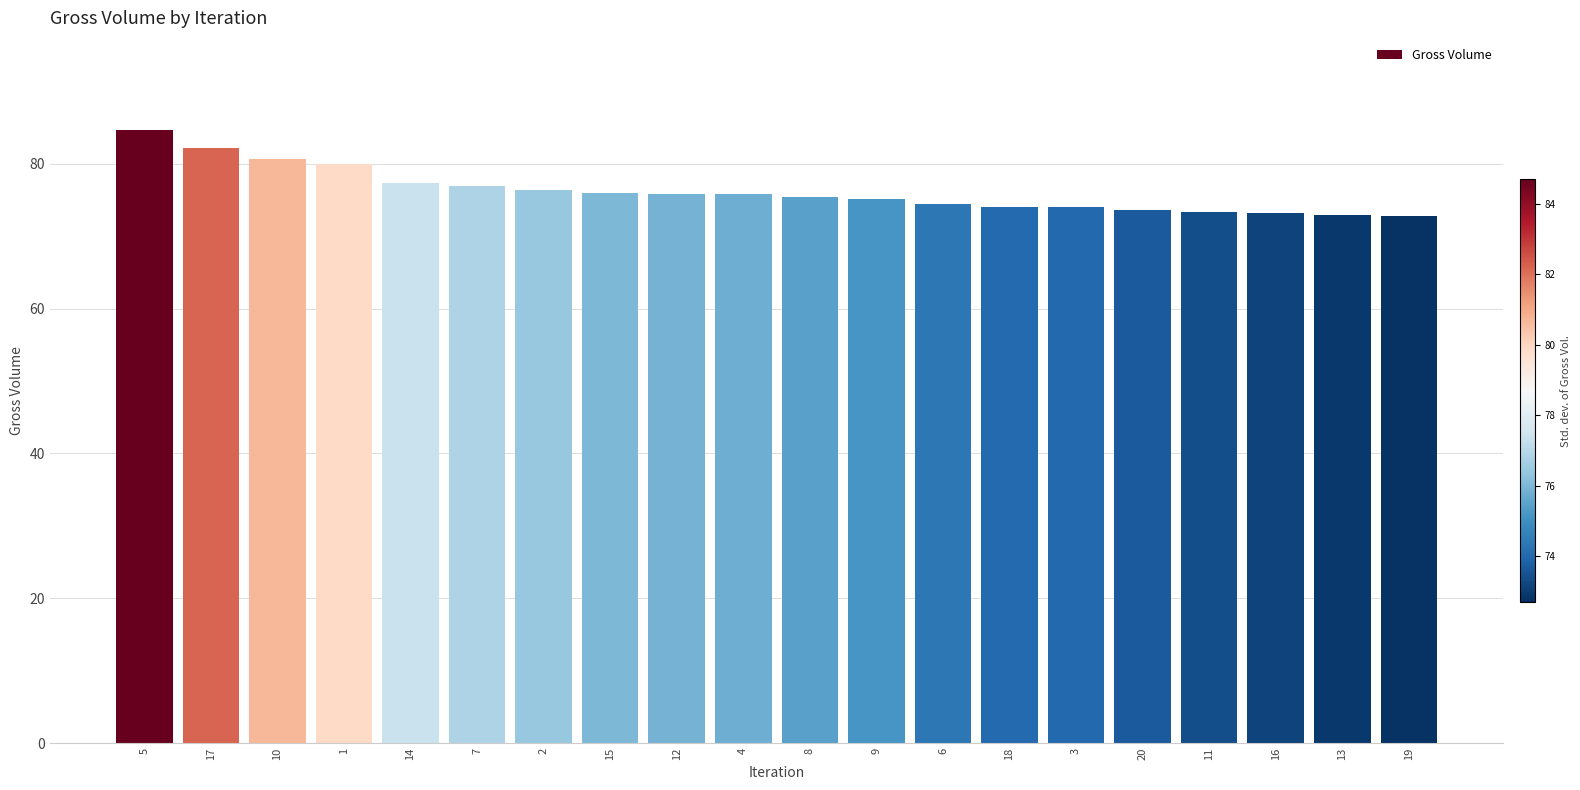

What is the greatest value displayed?

84.7